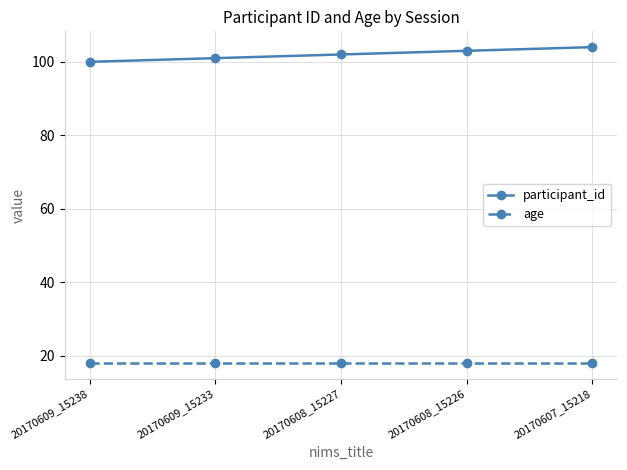

Reading right to left, extract all data points from this chart.

participant_id: 104	103	102	101	100
age: 18	18	18	18	18